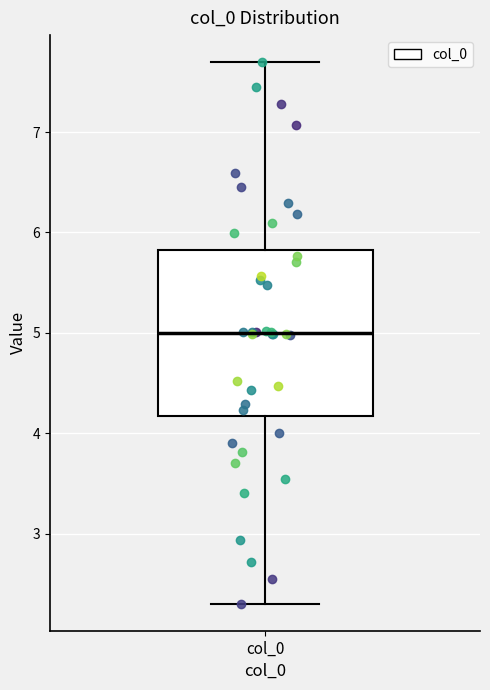

Read this box plot against the y-axis: the position of the median line, the range covered by the box, and the ends of both whiskers. The values are not printed on the chart, so give them approximately, as read against the axis.

median 5.0, box 4.2 to 5.8, whiskers 2.3 to 7.7